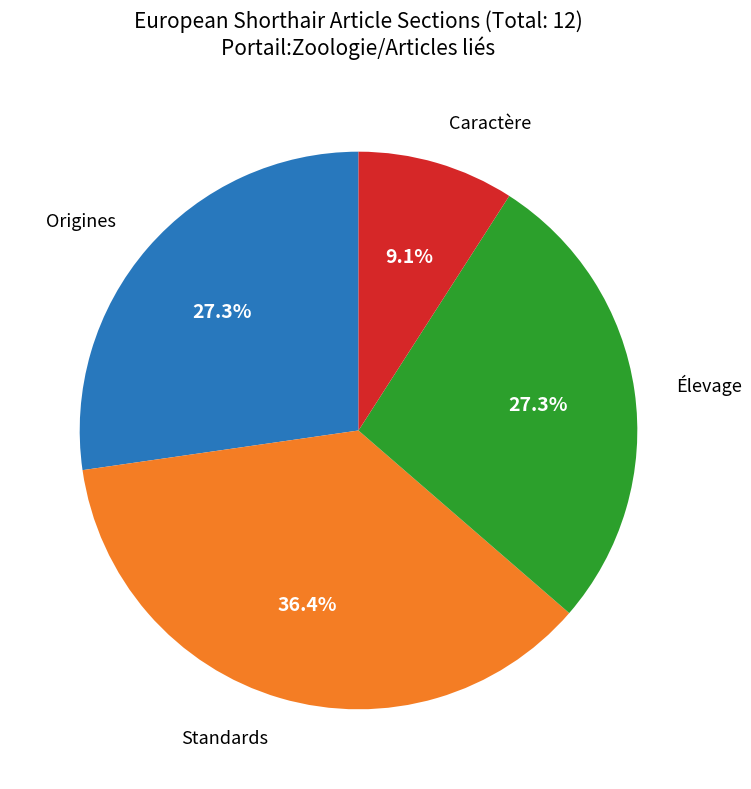

Is there a majority slice in this chart?

No